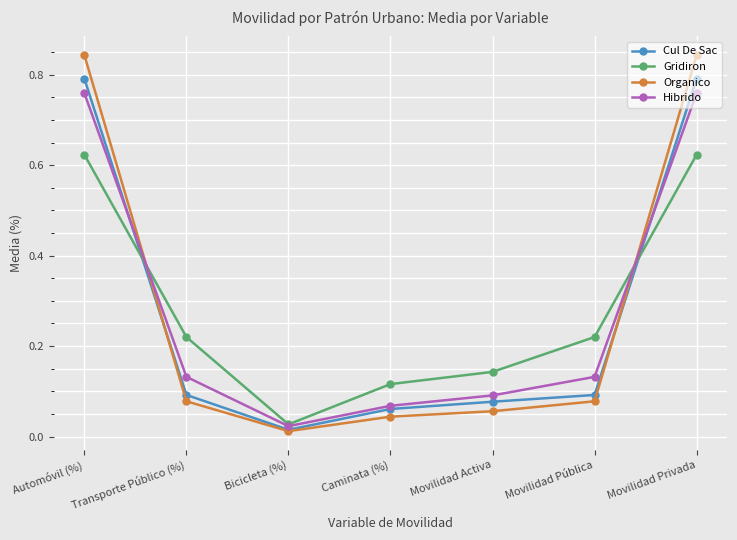

The value of Gridiron at Movilidad Activa is 0.3. True or false?

False